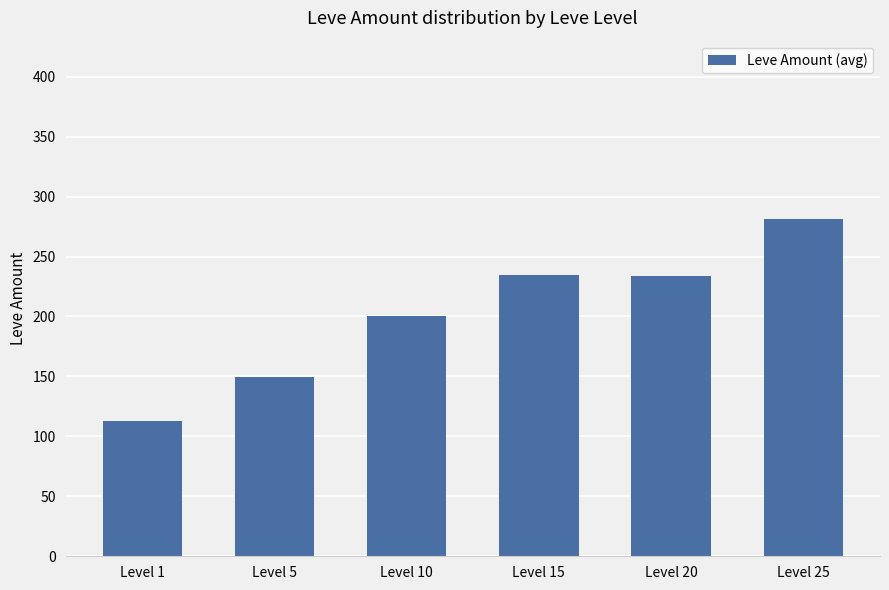

Which has a higher value, Level 20 or Level 1?

Level 20